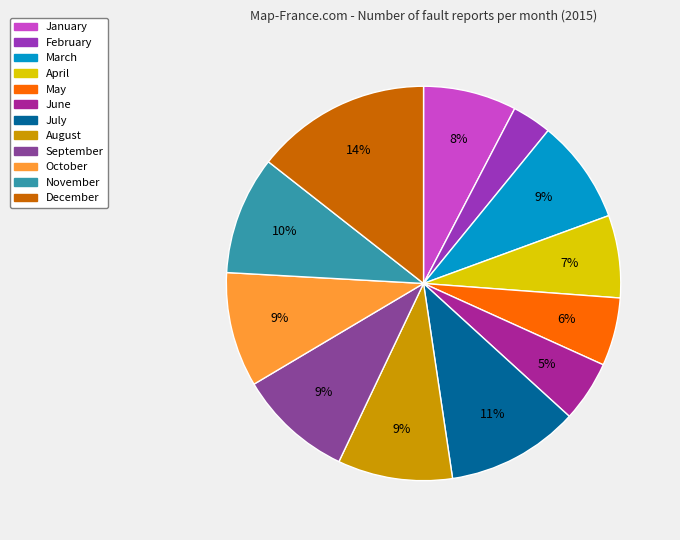

True or false: December accounts for 14% of the total.

True